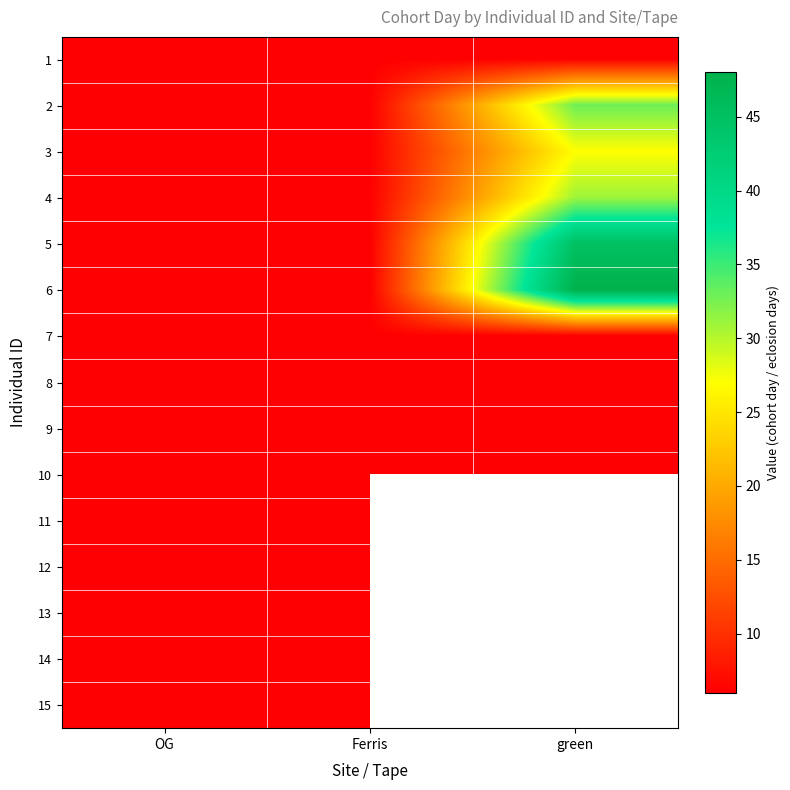

The 9 series shows 9.7 at Ferris. True or false?

False